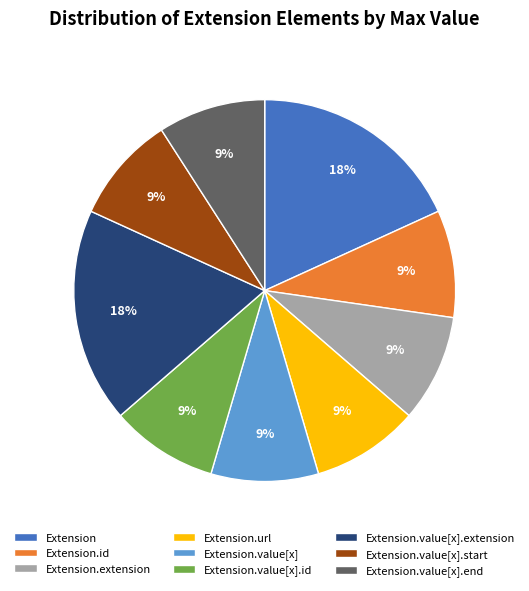

Does Extension.value[x].end account for over 50% of the chart?

No